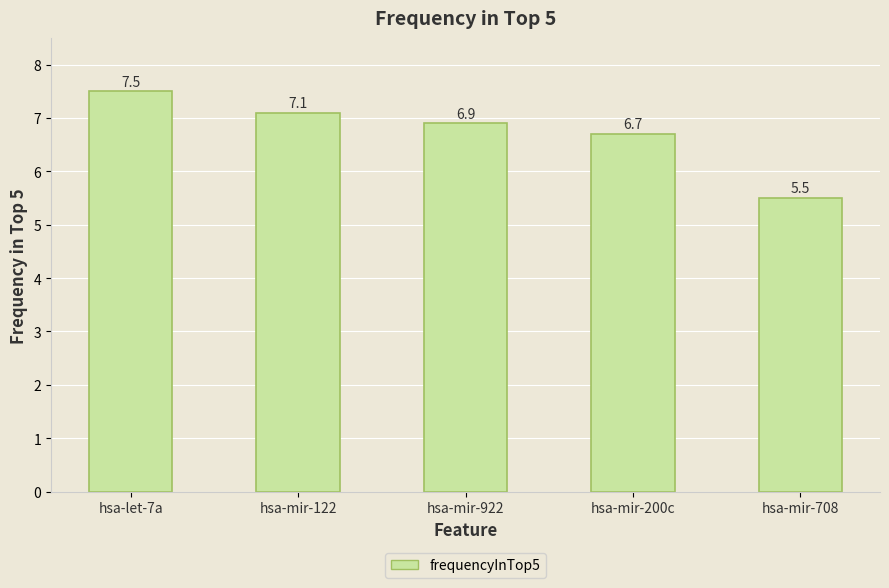

Between hsa-mir-122 and hsa-let-7a, which is larger?

hsa-let-7a